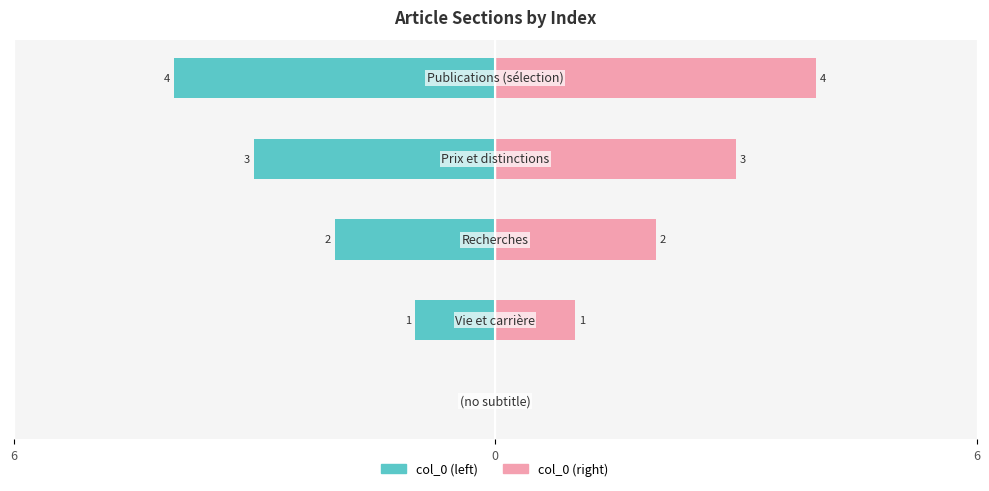

The col_0 (right) series shows 1 at 0. True or false?

True